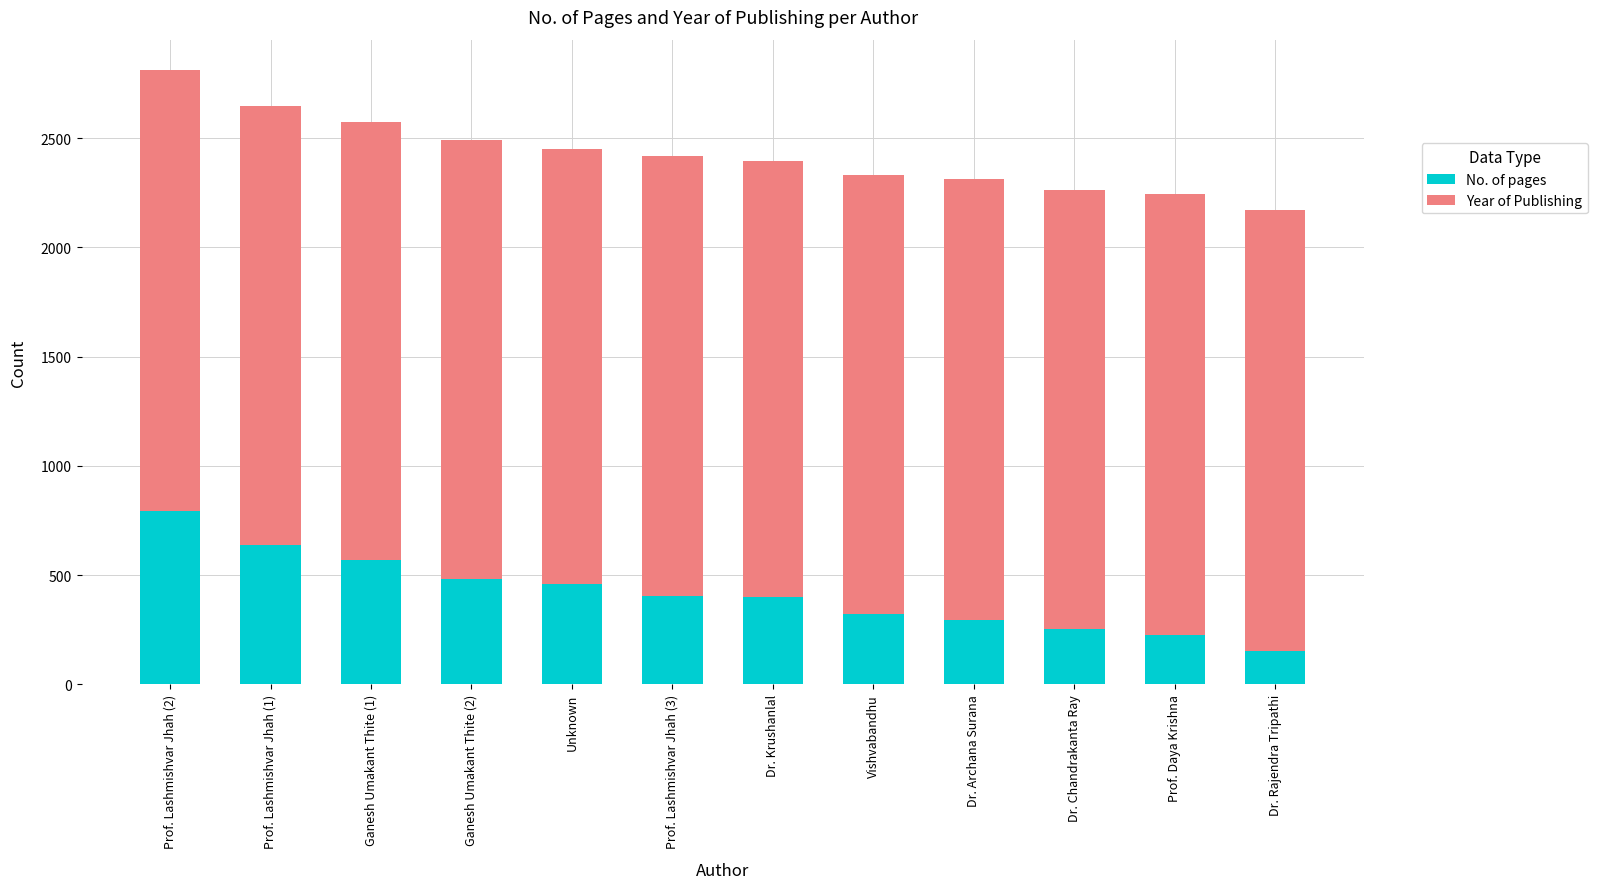

Are the bars grouped side by side (vs. stacked)?

No